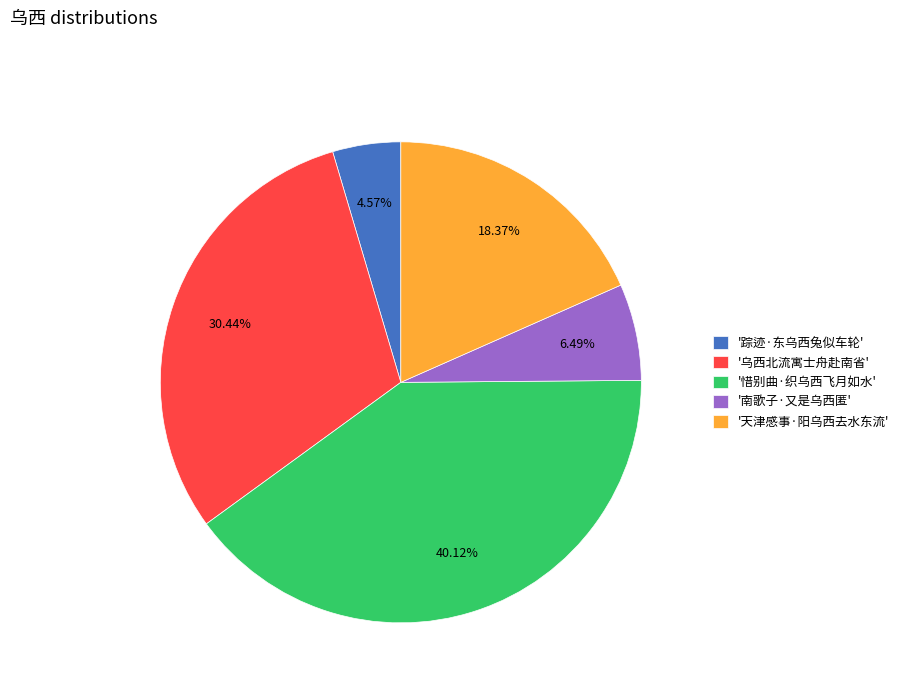

Which slice is the smallest?

'踪迹·东乌西兔似车轮'